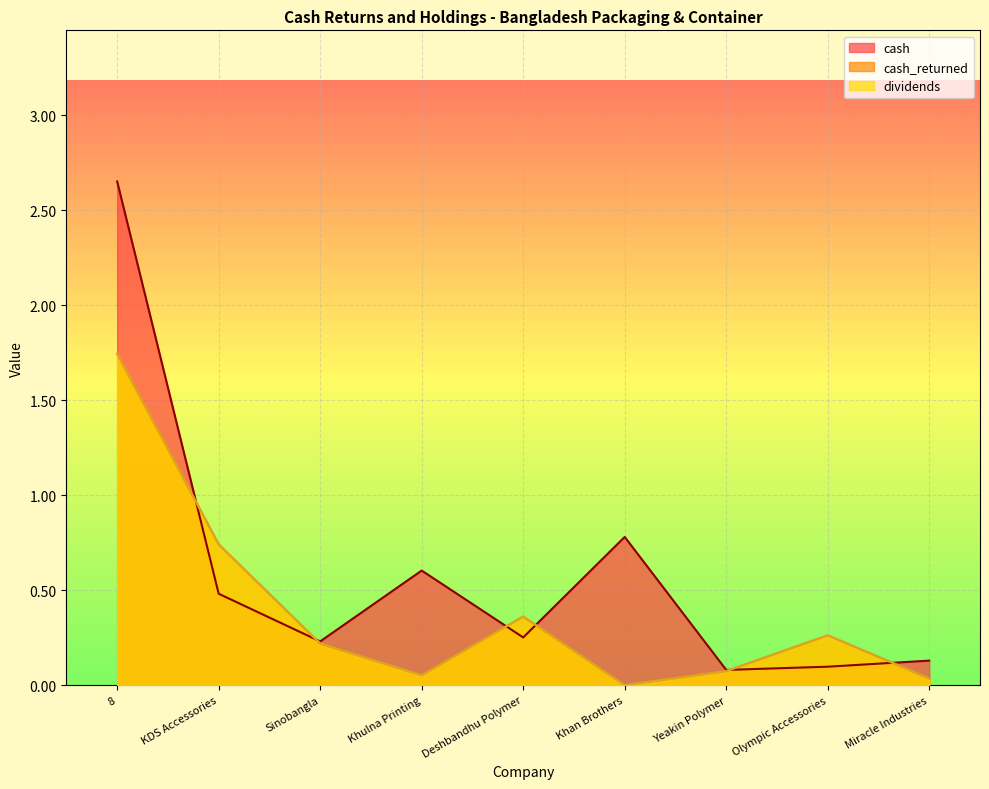

List the series in order of their peak value, lowest first.

cash_returned, dividends, cash